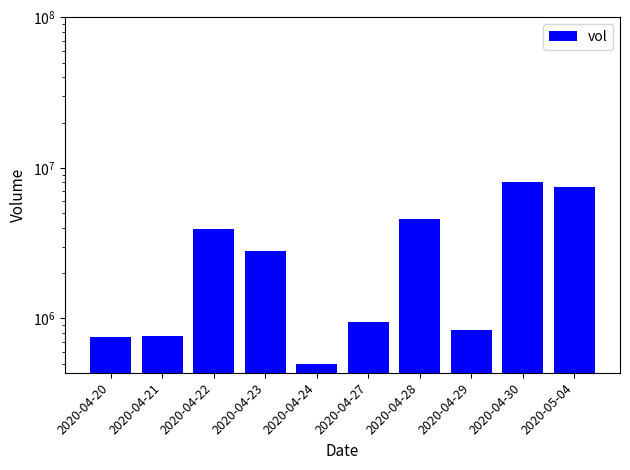

Does the chart contain any negative values?

No